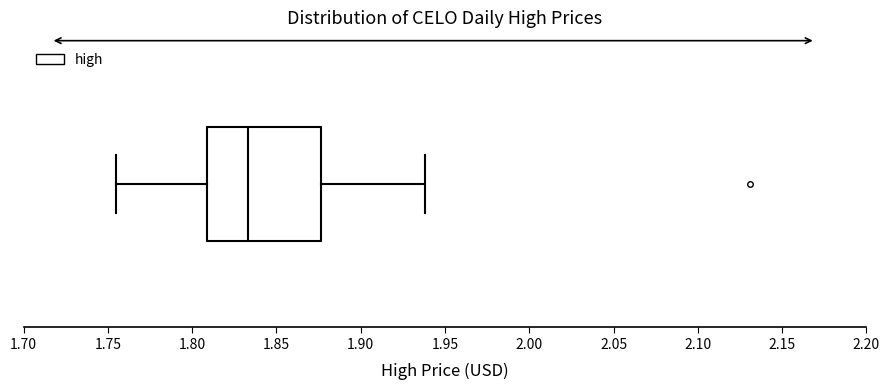

Read this box plot against the x-axis: the position of the median line, the range covered by the box, and the ends of both whiskers. The values are not printed on the chart, so give them approximately, as read against the axis.

median 1.835, box 1.810 to 1.875, whiskers 1.755 to 1.940